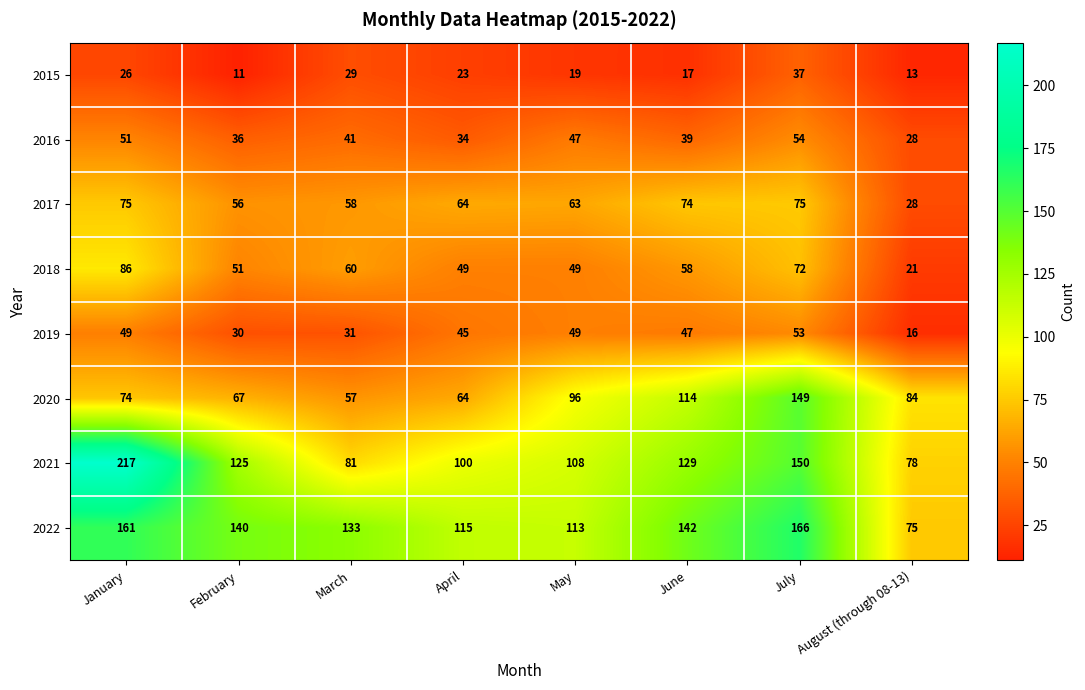

What is the difference between the second highest and second lowest values in the 2018 series?

23